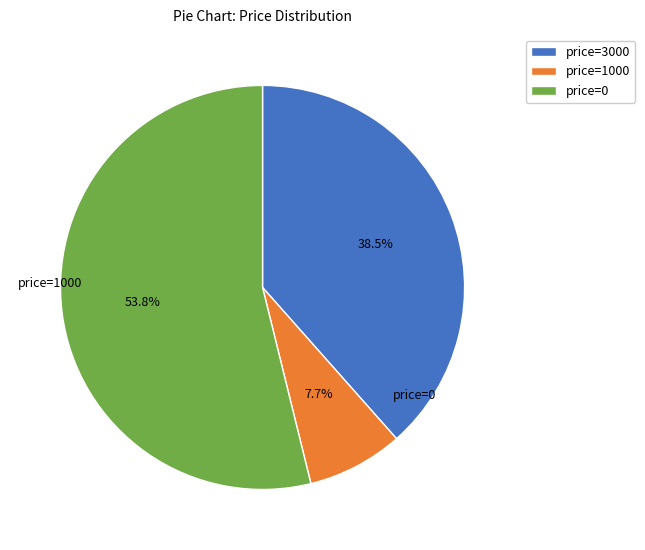

Is there any slice that represents more than half of the pie?

Yes